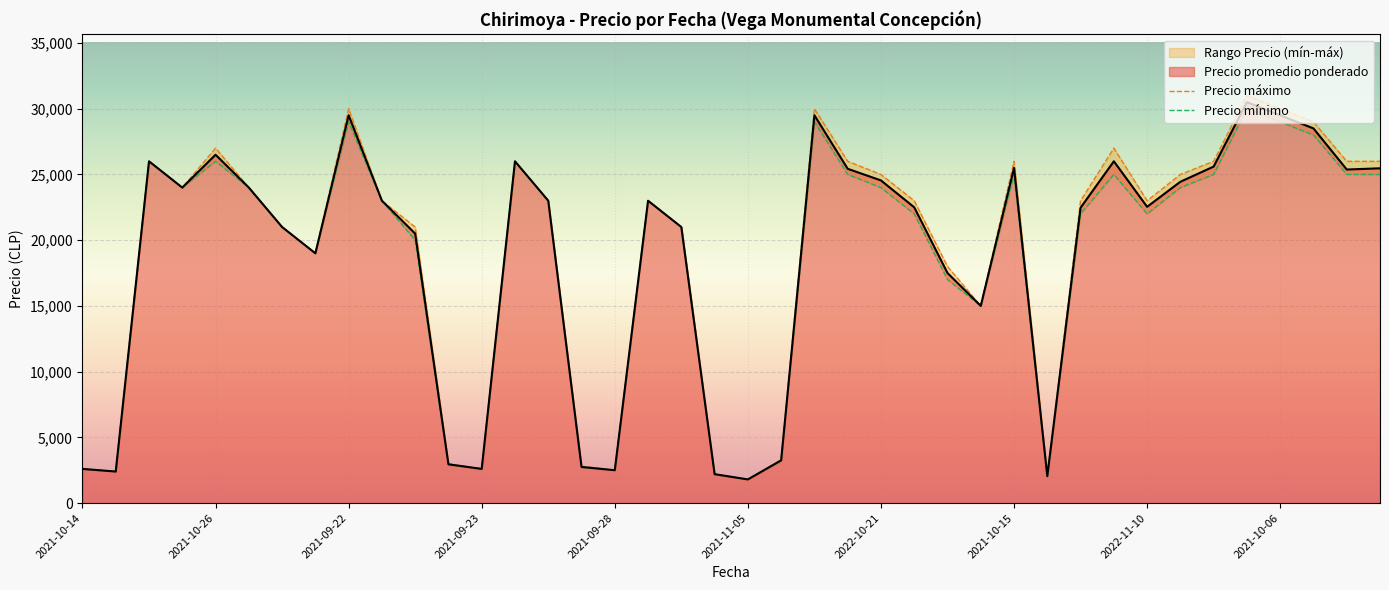

True or false: Precio máximo and Precio mínimo intersect in this chart.

False